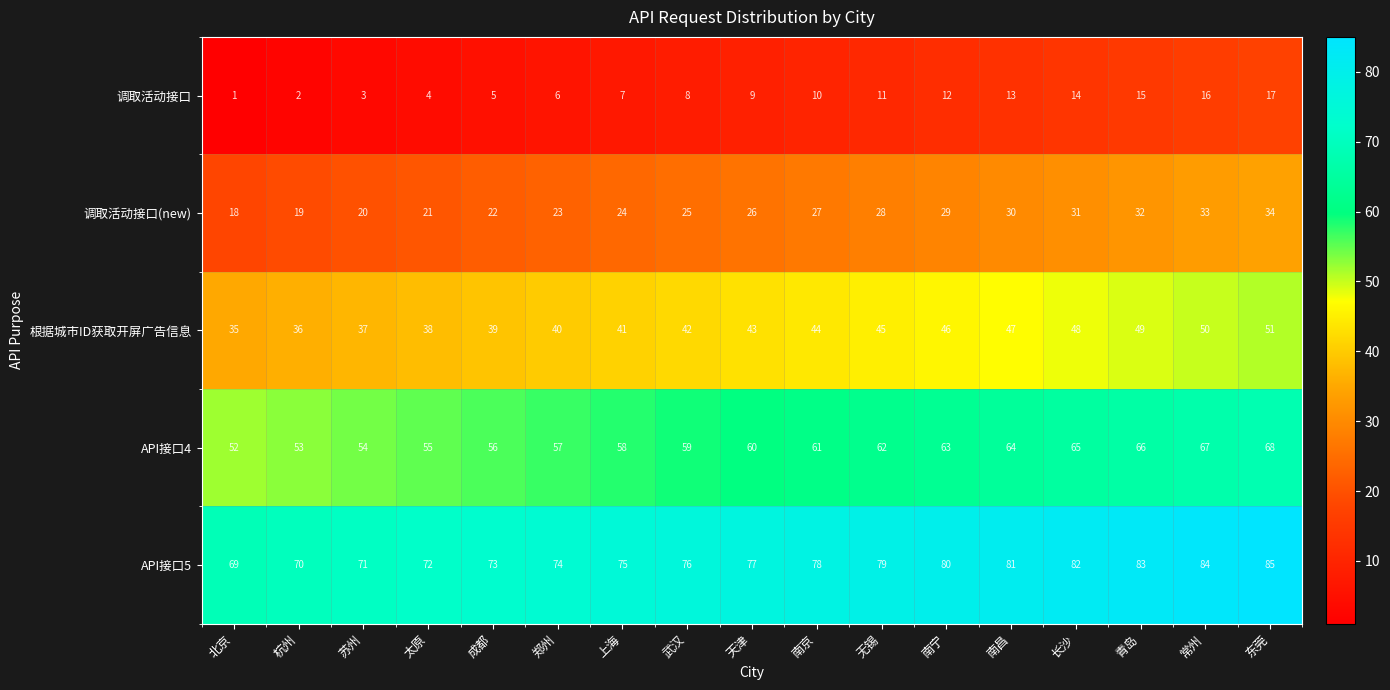

Is it true that API接口5 equals 24 at 无锡?

False